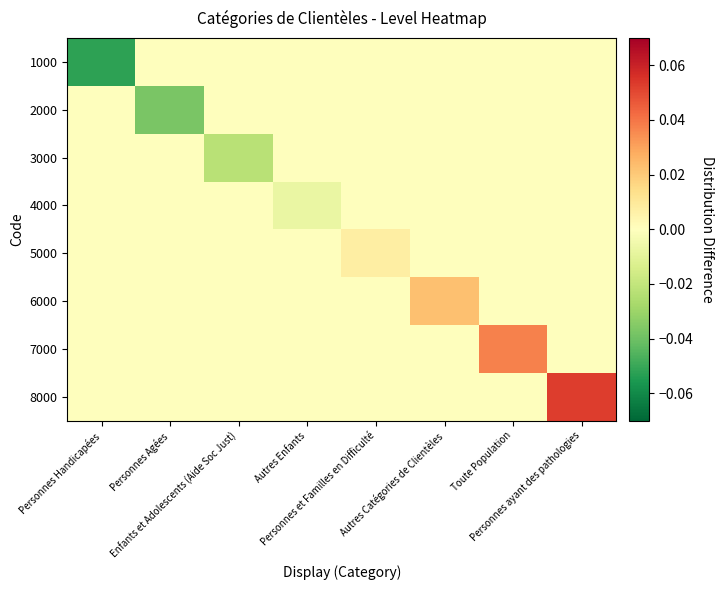

At how many categories does at least one series exceed 0?

4